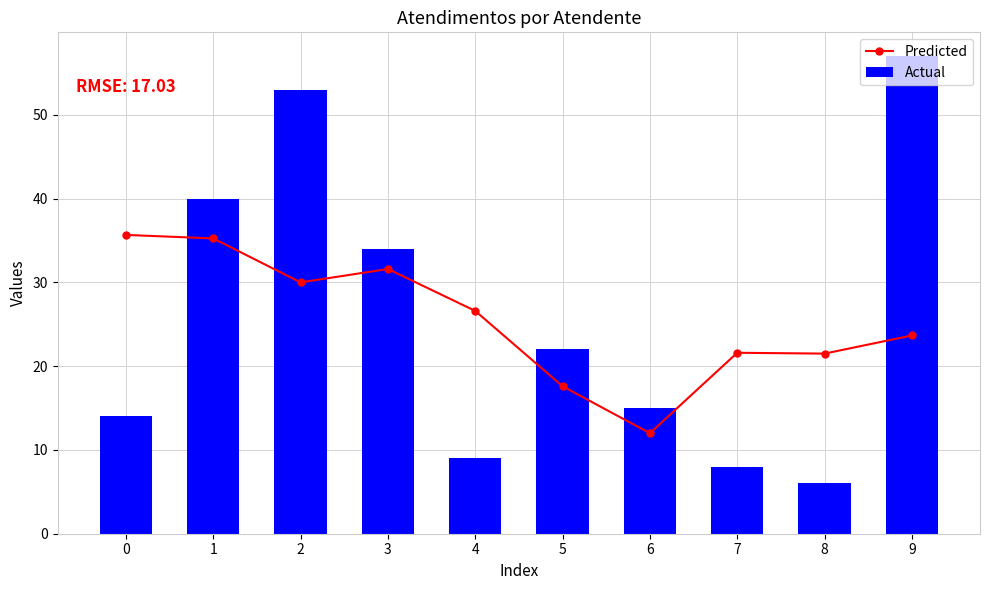

Reading left to right, list all the values displayed in this chart.

Predicted: 35.7	35.2	30.0	31.6	26.6	17.6	12.0	21.6	21.5	23.7
Actual: 14.0	40.0	53.0	34.0	9.0	22.0	15.0	8.0	6.0	57.0